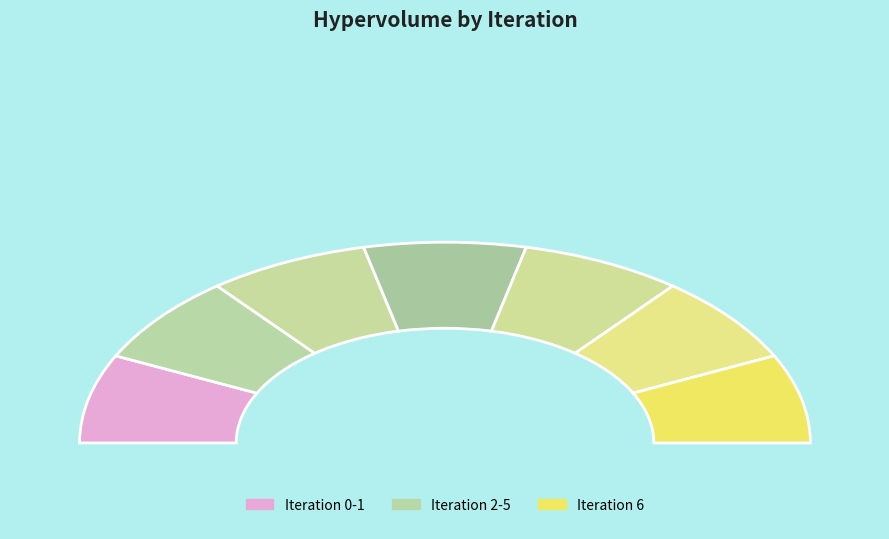

Which has a higher value, 4 or 0?

4